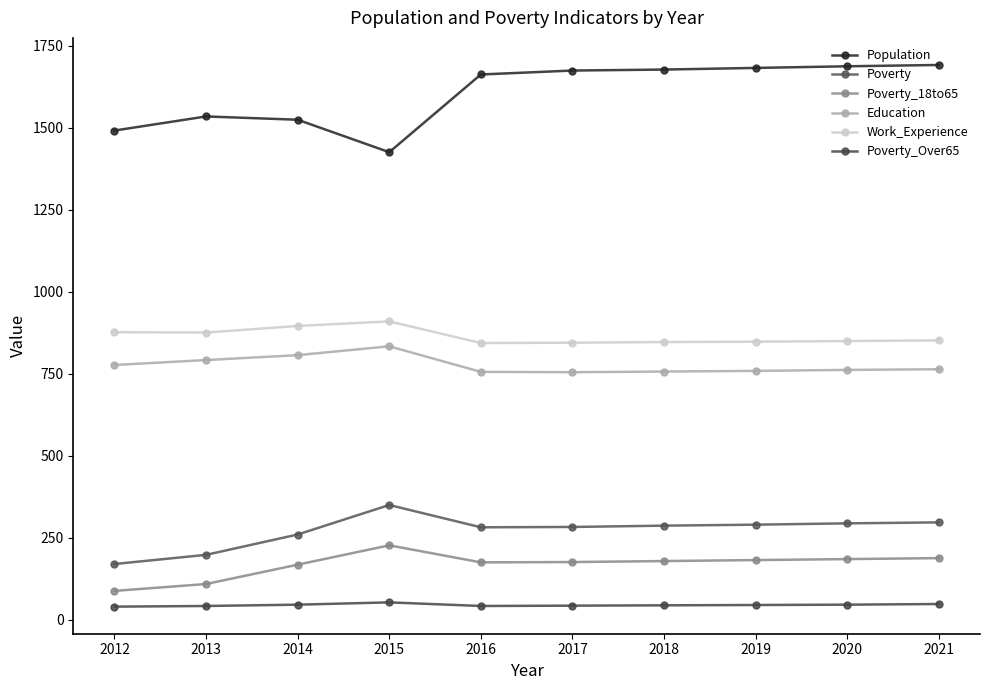

Between 2014 and 2019, which is larger?

2019